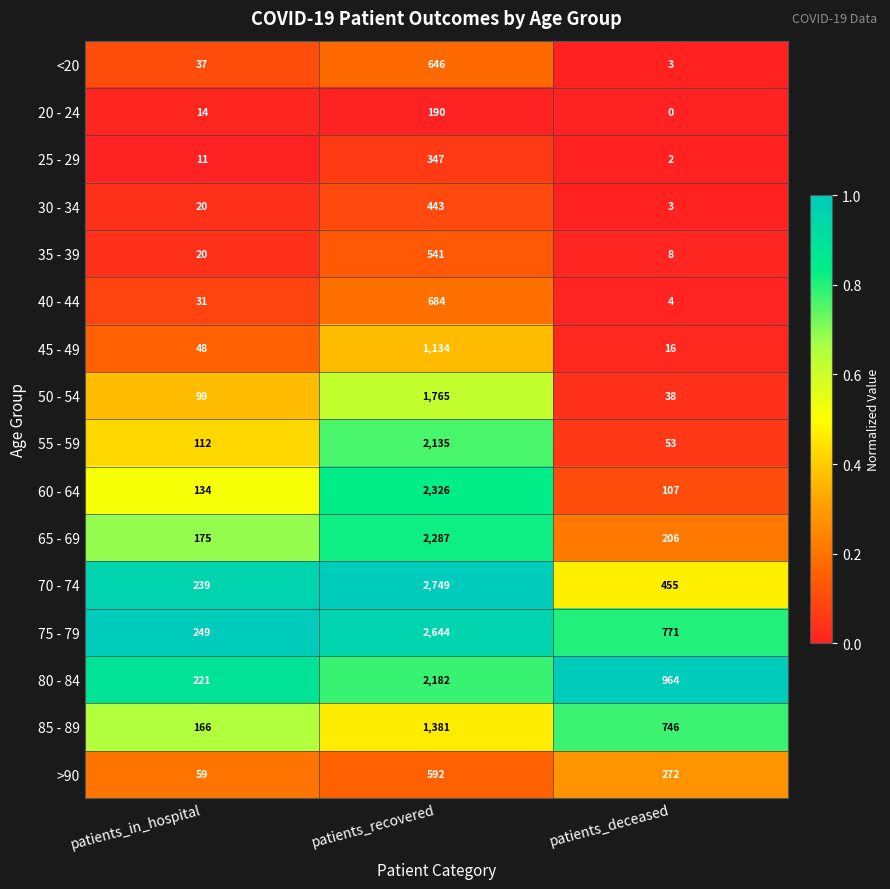

Rank the series by their maximum value, from lowest to highest.

20 - 24, 25 - 29, 30 - 34, 35 - 39, >90, <20, 40 - 44, 45 - 49, 85 - 89, 50 - 54, 55 - 59, 80 - 84, 65 - 69, 60 - 64, 75 - 79, 70 - 74